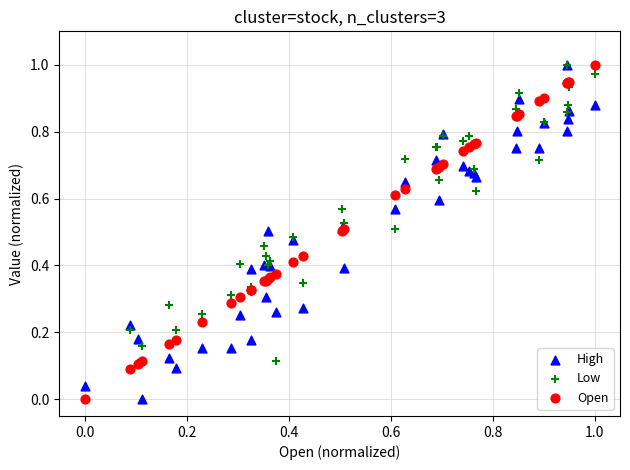

What are all the series names shown in the legend?

High, Low, Open